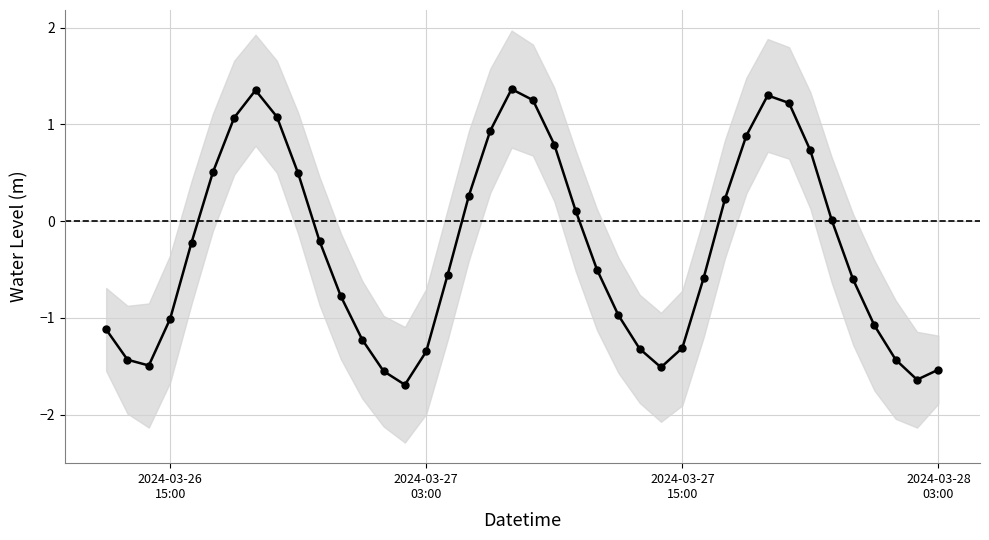

What is the difference between the second highest and minimum values?

3.0